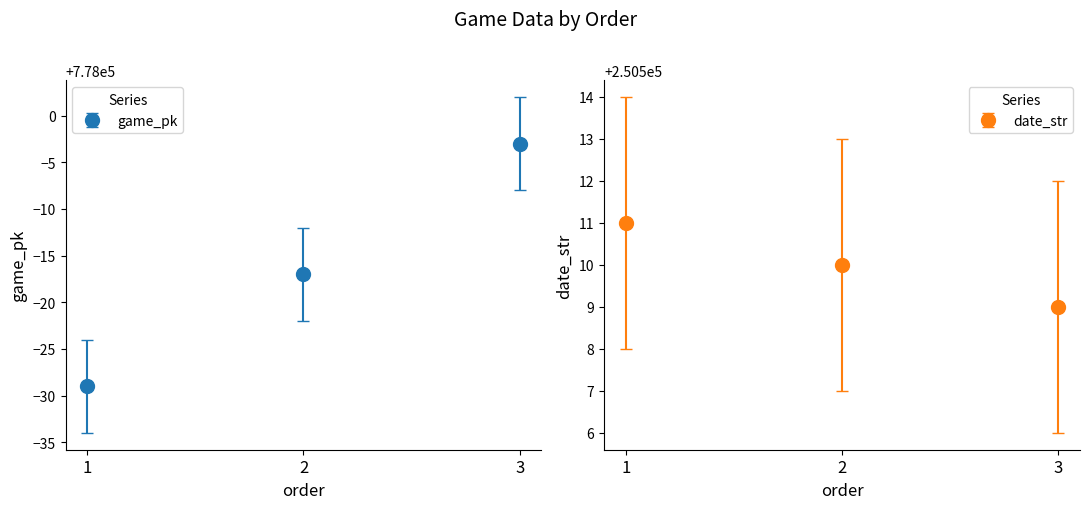

At which label is game_pk closest to 777984?

2